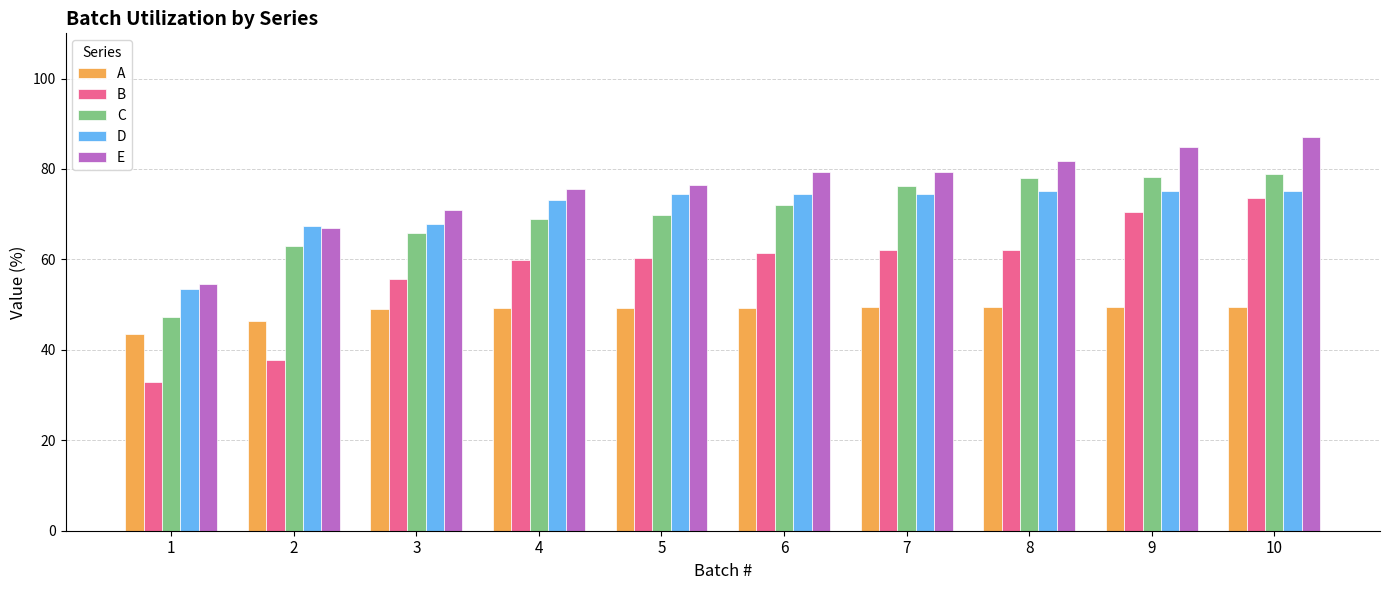

How many data points does each series have?

10